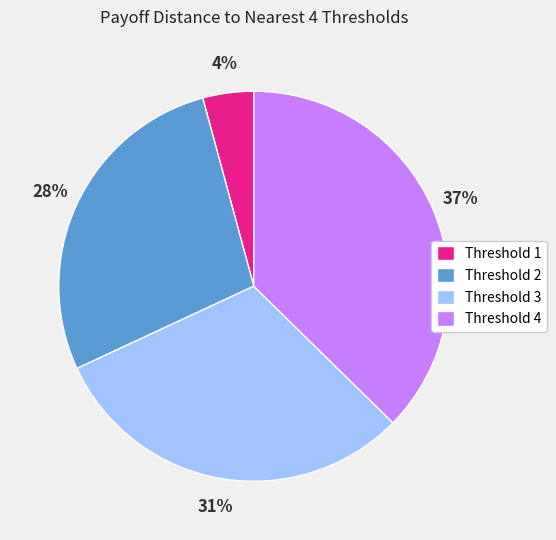

Which category has the biggest portion of the pie?

Threshold 4